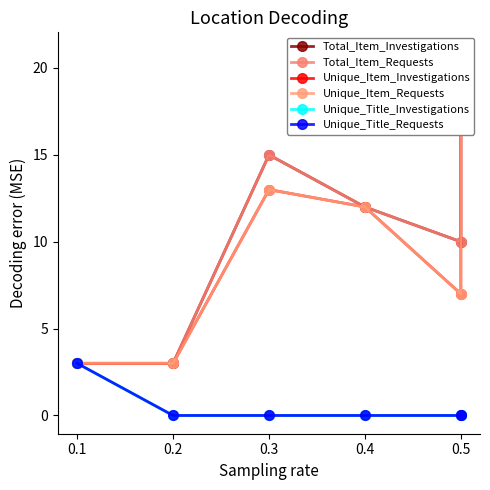

What is the difference between the second highest and minimum values in the Total_Item_Investigations series?

12